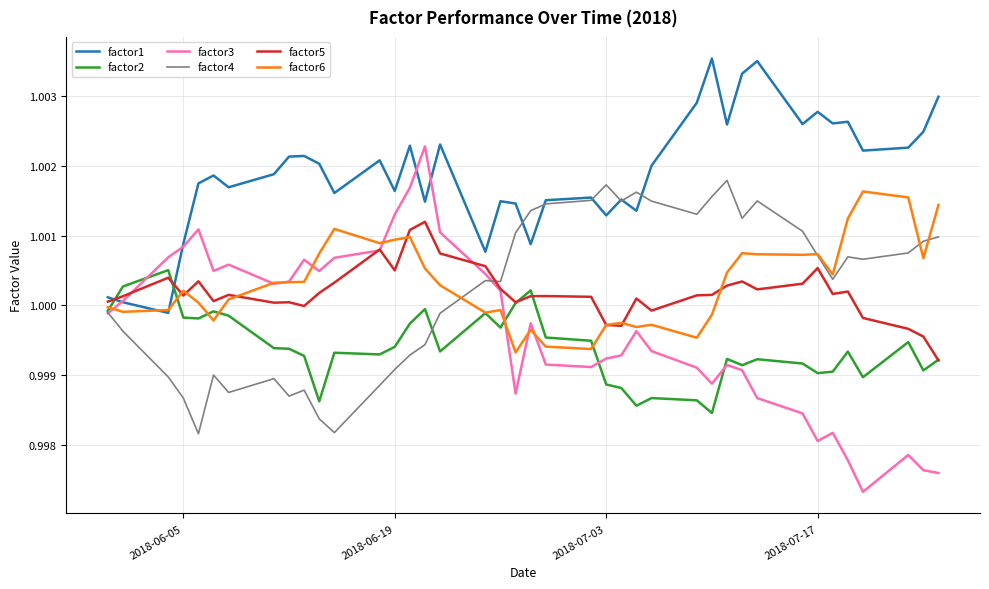

Which series has the largest total across all categories?

factor1